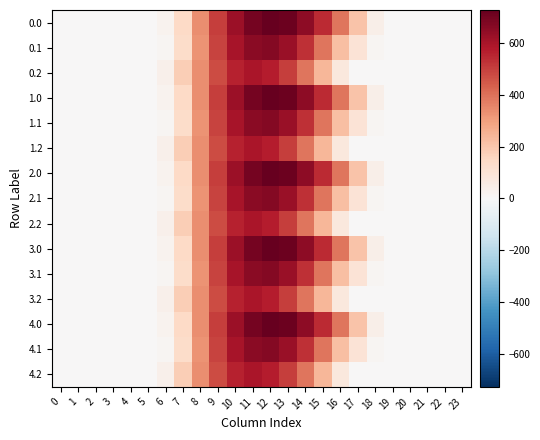

Reading left to right, list all the values displayed in this chart.

0.0: 0=0.0	1=0.0	2=0.0	3=0.0	4=0.0	5=0.0	6=23.2	7=146.0	8=336.1	9=503.1	10=623.6	11=696.8	12=727.5	13=711.8	14=650.0	15=540.3	16=388.8	17=206.8	18=44.9	19=2.7	20=0.0	21=0.0	22=0.0	23=0.0
0.1: 0=0.0	1=0.0	2=0.0	3=0.0	4=0.0	5=0.0	6=12.0	7=135.5	8=328.7	9=490.4	10=599.4	11=656.3	12=665.6	13=628.6	14=534.0	15=391.1	16=218.5	17=100.3	18=16.4	19=0.4	20=0.0	21=0.0	22=0.0	23=0.0
0.2: 0=0.0	1=0.0	2=0.0	3=0.0	4=0.0	5=0.0	6=35.6	7=178.4	8=339.9	9=473.2	10=559.6	11=594.9	12=571.9	13=501.8	14=392.1	15=239.2	16=75.5	17=4.1	18=0.2	19=0.0	20=0.0	21=0.0	22=0.0	23=0.0
1.0: 0=0.0	1=0.0	2=0.0	3=0.0	4=0.0	5=0.0	6=23.2	7=146.0	8=336.1	9=503.1	10=623.6	11=696.8	12=727.5	13=711.8	14=650.0	15=540.3	16=388.8	17=206.8	18=44.9	19=2.7	20=0.0	21=0.0	22=0.0	23=0.0
1.1: 0=0.0	1=0.0	2=0.0	3=0.0	4=0.0	5=0.0	6=12.0	7=135.5	8=328.7	9=490.4	10=599.4	11=656.3	12=665.6	13=628.6	14=534.0	15=391.1	16=218.5	17=100.3	18=16.4	19=0.4	20=0.0	21=0.0	22=0.0	23=0.0
1.2: 0=0.0	1=0.0	2=0.0	3=0.0	4=0.0	5=0.0	6=35.6	7=178.4	8=339.9	9=473.2	10=559.6	11=594.9	12=571.9	13=501.8	14=392.1	15=239.2	16=75.5	17=4.1	18=0.2	19=0.0	20=0.0	21=0.0	22=0.0	23=0.0
2.0: 0=0.0	1=0.0	2=0.0	3=0.0	4=0.0	5=0.0	6=23.2	7=146.0	8=336.1	9=503.1	10=623.6	11=696.8	12=727.5	13=711.8	14=650.0	15=540.3	16=388.8	17=206.8	18=44.9	19=2.7	20=0.0	21=0.0	22=0.0	23=0.0
2.1: 0=0.0	1=0.0	2=0.0	3=0.0	4=0.0	5=0.0	6=12.0	7=135.5	8=328.7	9=490.4	10=599.4	11=656.3	12=665.6	13=628.6	14=534.0	15=391.1	16=218.5	17=100.3	18=16.4	19=0.4	20=0.0	21=0.0	22=0.0	23=0.0
2.2: 0=0.0	1=0.0	2=0.0	3=0.0	4=0.0	5=0.0	6=35.6	7=178.4	8=339.9	9=473.2	10=559.6	11=594.9	12=571.9	13=501.8	14=392.1	15=239.2	16=75.5	17=4.1	18=0.2	19=0.0	20=0.0	21=0.0	22=0.0	23=0.0
3.0: 0=0.0	1=0.0	2=0.0	3=0.0	4=0.0	5=0.0	6=23.2	7=146.0	8=336.1	9=503.1	10=623.6	11=696.8	12=727.5	13=711.8	14=650.0	15=540.3	16=388.8	17=206.8	18=44.9	19=2.7	20=0.0	21=0.0	22=0.0	23=0.0
3.1: 0=0.0	1=0.0	2=0.0	3=0.0	4=0.0	5=0.0	6=12.0	7=135.5	8=328.7	9=490.4	10=599.4	11=656.3	12=665.6	13=628.6	14=534.0	15=391.1	16=218.5	17=100.3	18=16.4	19=0.4	20=0.0	21=0.0	22=0.0	23=0.0
3.2: 0=0.0	1=0.0	2=0.0	3=0.0	4=0.0	5=0.0	6=35.6	7=178.4	8=339.9	9=473.2	10=559.6	11=594.9	12=571.9	13=501.8	14=392.1	15=239.2	16=75.5	17=4.1	18=0.2	19=0.0	20=0.0	21=0.0	22=0.0	23=0.0
4.0: 0=0.0	1=0.0	2=0.0	3=0.0	4=0.0	5=0.0	6=23.2	7=146.0	8=336.1	9=503.1	10=623.6	11=696.8	12=727.5	13=711.8	14=650.0	15=540.3	16=388.8	17=206.8	18=44.9	19=2.7	20=0.0	21=0.0	22=0.0	23=0.0
4.1: 0=0.0	1=0.0	2=0.0	3=0.0	4=0.0	5=0.0	6=12.0	7=135.5	8=328.7	9=490.4	10=599.4	11=656.3	12=665.6	13=628.6	14=534.0	15=391.1	16=218.5	17=100.3	18=16.4	19=0.4	20=0.0	21=0.0	22=0.0	23=0.0
4.2: 0=0.0	1=0.0	2=0.0	3=0.0	4=0.0	5=0.0	6=35.6	7=178.4	8=339.9	9=473.2	10=559.6	11=594.9	12=571.9	13=501.8	14=392.1	15=239.2	16=75.5	17=4.1	18=0.2	19=0.0	20=0.0	21=0.0	22=0.0	23=0.0